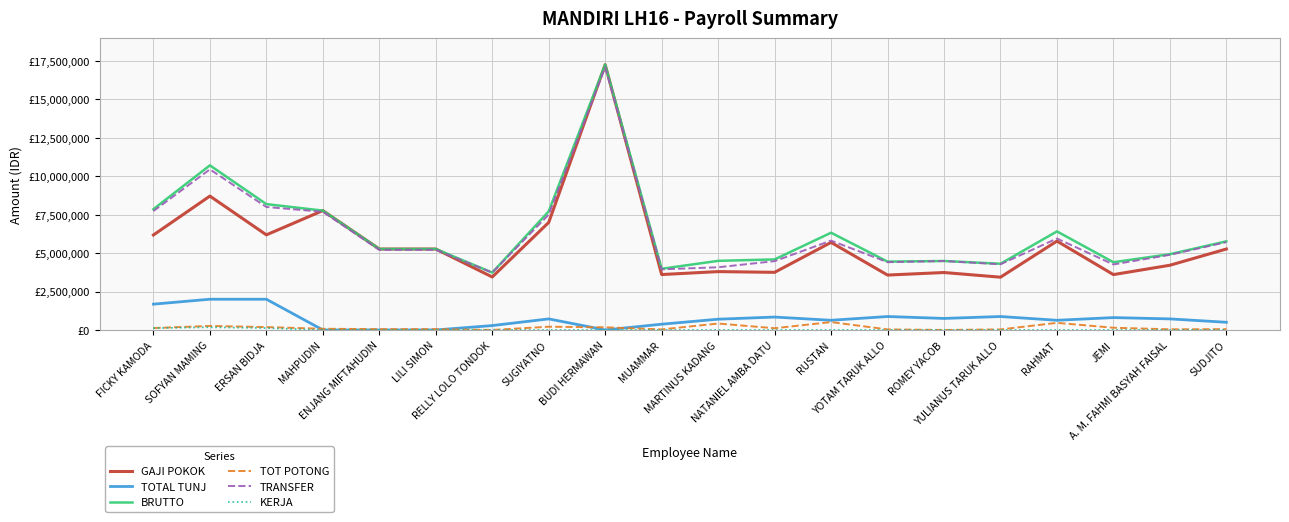

Reading left to right, extract all data points from this chart.

GAJI POKOK: FICKY KAMODA=6181306	SOFYAN MAMING=8713778	ERSAN BIDJA=6189464	MAHPUDIN=7768422	ENJANG MIFTAHUDIN=5268422	LILI SIMON=5268422	RELLY LOLO TONDOK=3448298	SUGIYATNO=6998559	BUDI HERMAWAN=17268422	MUAMMAR=3607292	MARTINUS KADANG=3798298	NATANIEL AMBA DATU=3750886	RUSTAN=5698705	YOTAM TARUK ALLO=3573298	ROMEY YACOB=3738542	YULIANUS TARUK ALLO=3434298	RAHMAT=5784642	JEMI=3603555	A. M. FAHMI BASYAH FAISAL=4211771	SUDJITO=5268422
TOTAL TUNJ: FICKY KAMODA=1680000	SOFYAN MAMING=2000000	ERSAN BIDJA=2000000	MAHPUDIN=0	ENJANG MIFTAHUDIN=0	LILI SIMON=0	RELLY LOLO TONDOK=285000	SUGIYATNO=720000	BUDI HERMAWAN=0	MUAMMAR=375000	MARTINUS KADANG=700000	NATANIEL AMBA DATU=840000	RUSTAN=630000	YOTAM TARUK ALLO=875000	ROMEY YACOB=750000	YULIANUS TARUK ALLO=875000	RAHMAT=630000	JEMI=805000	A. M. FAHMI BASYAH FAISAL=720000	SUDJITO=500000
BRUTTO: FICKY KAMODA=7861306	SOFYAN MAMING=10713778	ERSAN BIDJA=8189464	MAHPUDIN=7768422	ENJANG MIFTAHUDIN=5268422	LILI SIMON=5268422	RELLY LOLO TONDOK=3733298	SUGIYATNO=7718559	BUDI HERMAWAN=17268422	MUAMMAR=3982292	MARTINUS KADANG=4498298	NATANIEL AMBA DATU=4590886	RUSTAN=6328705	YOTAM TARUK ALLO=4448298	ROMEY YACOB=4488542	YULIANUS TARUK ALLO=4309298	RAHMAT=6414642	JEMI=4408555	A. M. FAHMI BASYAH FAISAL=4931771	SUDJITO=5768422
TOT POTONG: FICKY KAMODA=123626	SOFYAN MAMING=261414	ERSAN BIDJA=185684	MAHPUDIN=77684	ENJANG MIFTAHUDIN=52684	LILI SIMON=52684	RELLY LOLO TONDOK=0	SUGIYATNO=209957	BUDI HERMAWAN=172684	MUAMMAR=36073	MARTINUS KADANG=417813	NATANIEL AMBA DATU=112527	RUSTAN=512883	YOTAM TARUK ALLO=35733	ROMEY YACOB=0	YULIANUS TARUK ALLO=34343	RAHMAT=462771	JEMI=144142	A. M. FAHMI BASYAH FAISAL=42118	SUDJITO=52684
TRANSFER: FICKY KAMODA=7737680	SOFYAN MAMING=10452364	ERSAN BIDJA=8003780	MAHPUDIN=7690738	ENJANG MIFTAHUDIN=5215738	LILI SIMON=5215738	RELLY LOLO TONDOK=3733298	SUGIYATNO=7508602	BUDI HERMAWAN=17095738	MUAMMAR=3946219	MARTINUS KADANG=4080485	NATANIEL AMBA DATU=4478359	RUSTAN=5815822	YOTAM TARUK ALLO=4412565	ROMEY YACOB=4488542	YULIANUS TARUK ALLO=4274955	RAHMAT=5951871	JEMI=4264413	A. M. FAHMI BASYAH FAISAL=4889653	SUDJITO=5715738
KERJA: FICKY KAMODA=123626	SOFYAN MAMING=174276	ERSAN BIDJA=123789	MAHPUDIN=0	ENJANG MIFTAHUDIN=0	LILI SIMON=0	RELLY LOLO TONDOK=0	SUGIYATNO=0	BUDI HERMAWAN=0	MUAMMAR=0	MARTINUS KADANG=0	NATANIEL AMBA DATU=0	RUSTAN=0	YOTAM TARUK ALLO=0	ROMEY YACOB=0	YULIANUS TARUK ALLO=0	RAHMAT=0	JEMI=0	A. M. FAHMI BASYAH FAISAL=0	SUDJITO=0